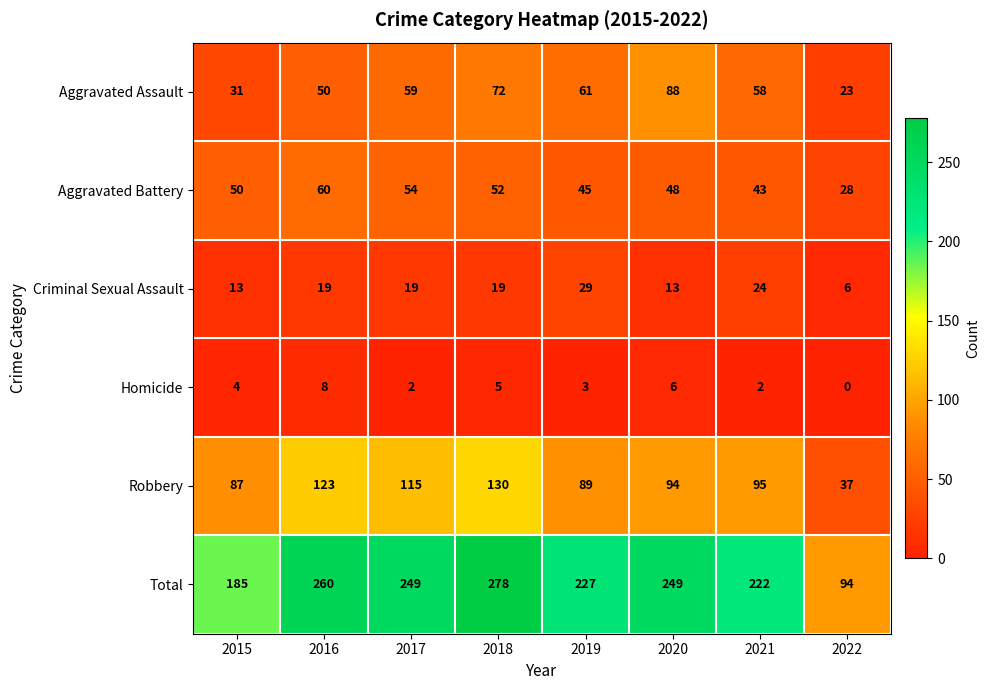

What is the greatest value displayed?

278